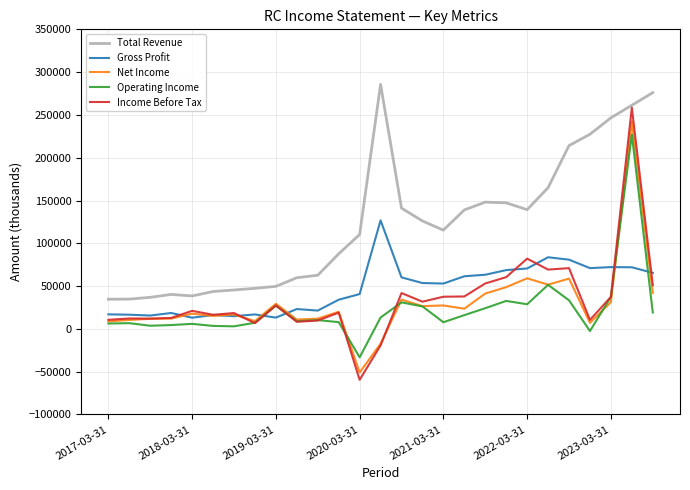

Which series has the widest spread of values?

Income Before Tax